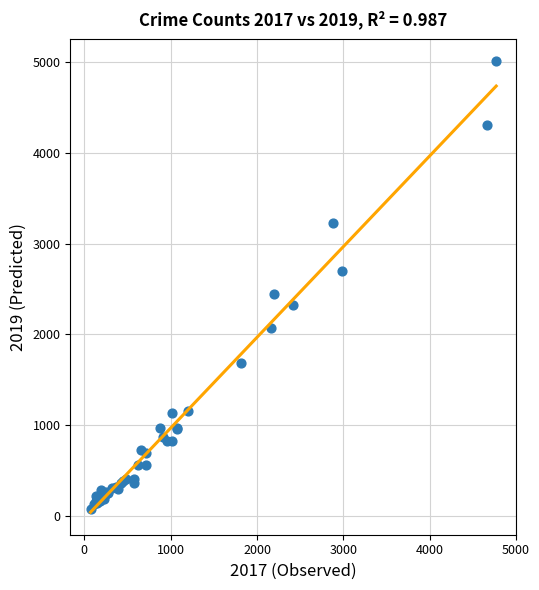

What Y value in the scatter plot is closest to 2542?

2441